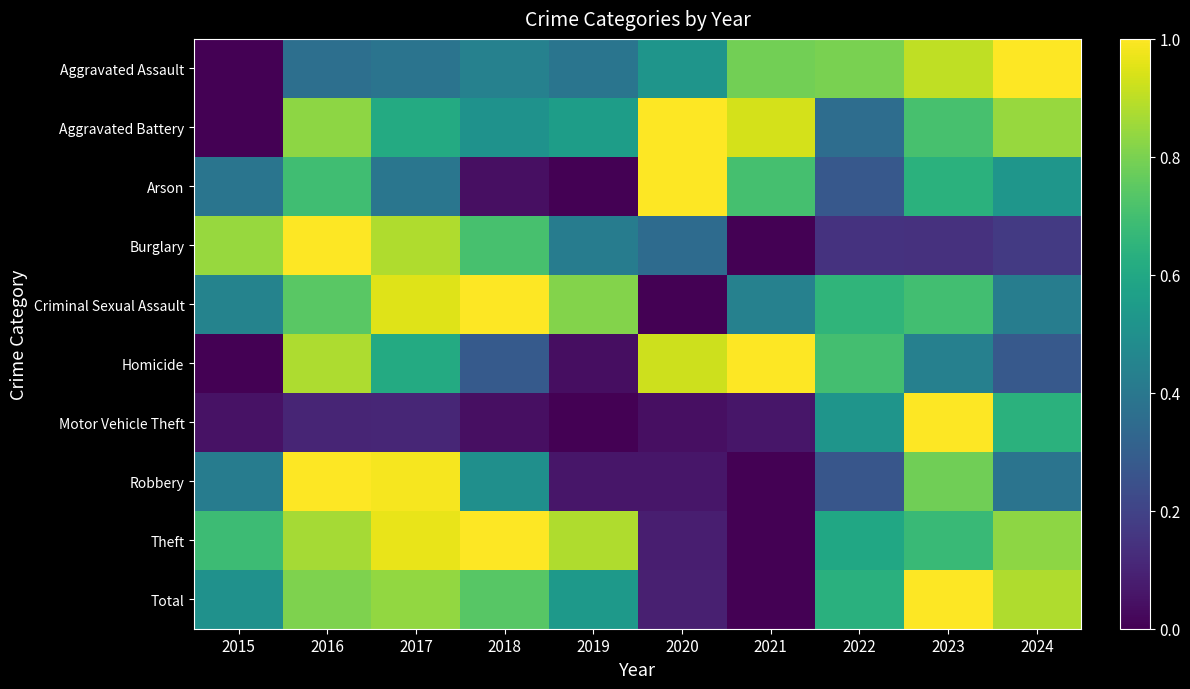

Rank the series by their maximum value, from lowest to highest.

Aggravated Assault, Aggravated Battery, Arson, Burglary, Criminal Sexual Assault, Homicide, Motor Vehicle Theft, Robbery, Theft, Total